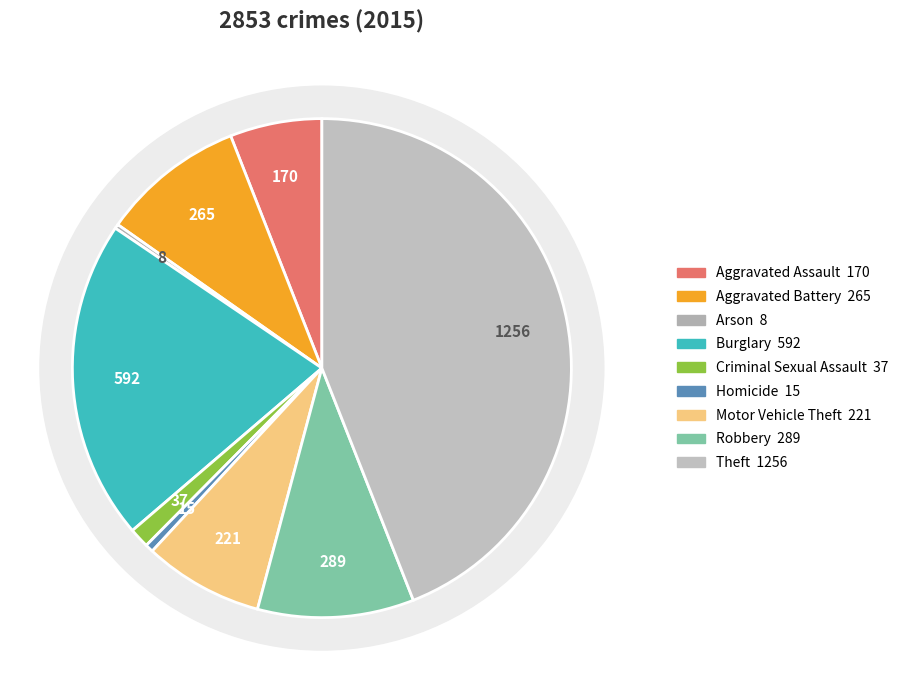

Approximately how many times larger is the value at Robbery compared to Homicide?

19.3